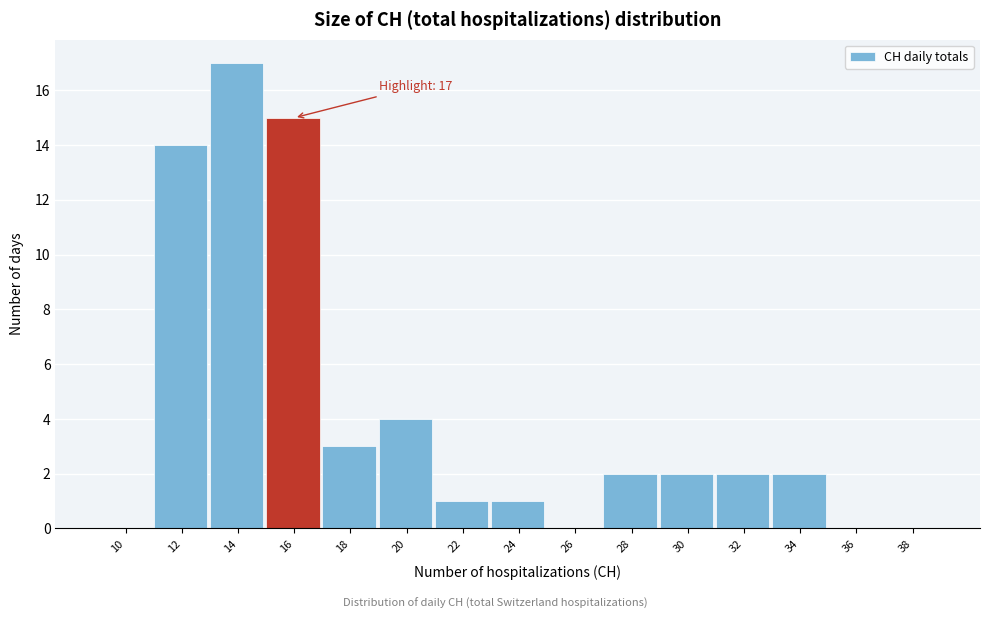

Reading left to right, extract all data points from this chart.

10=0	12=14	14=17	16=15	18=3	20=4	22=1	24=1	26=0	28=2	30=2	32=2	34=2	36=0	38=0